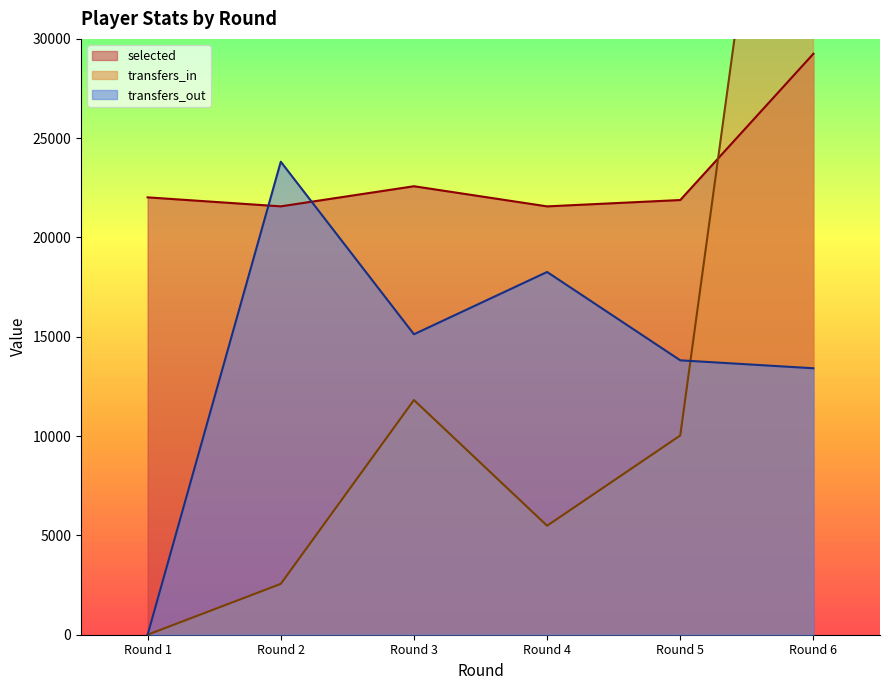

What is the difference between the transfers_in values at Round 1 and Round 6?

59112